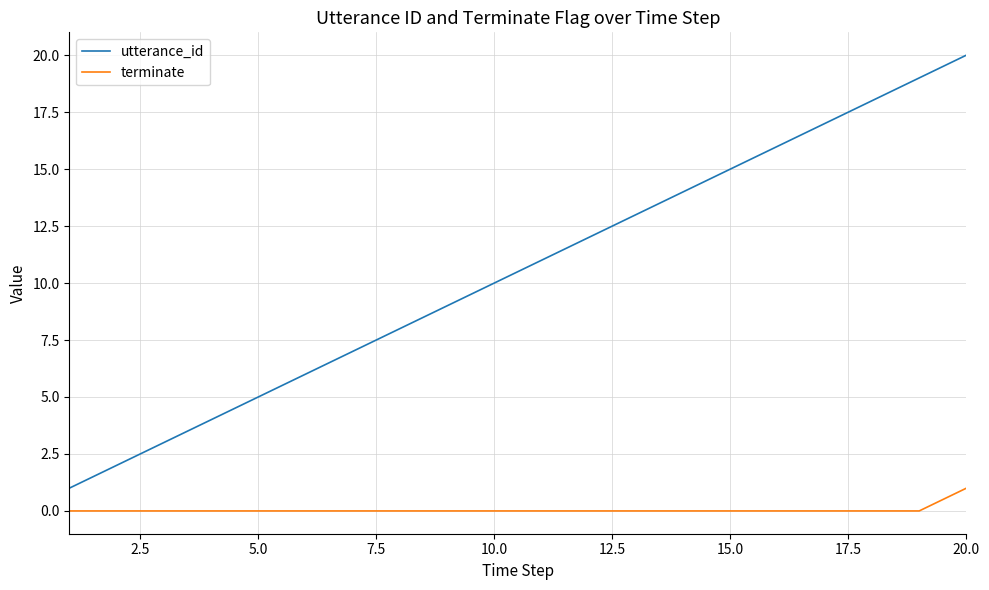

Rank the series by their maximum value, from highest to lowest.

utterance_id, terminate